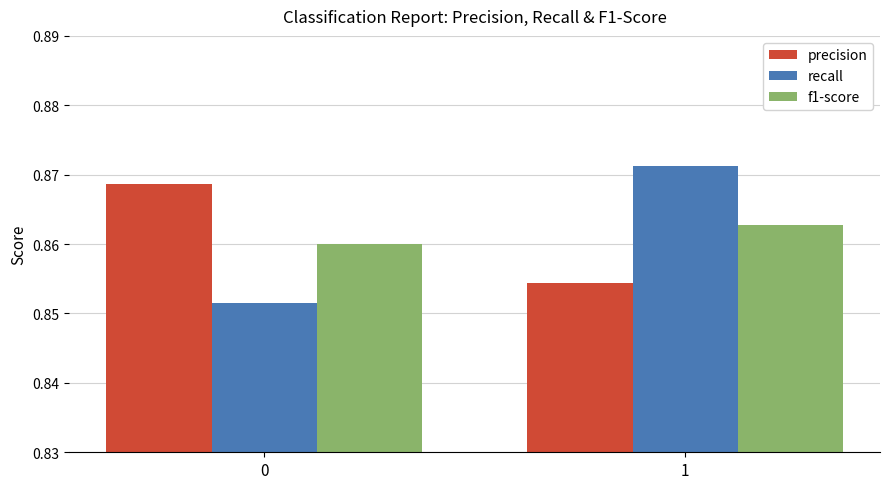

Which series has the widest spread of values?

recall